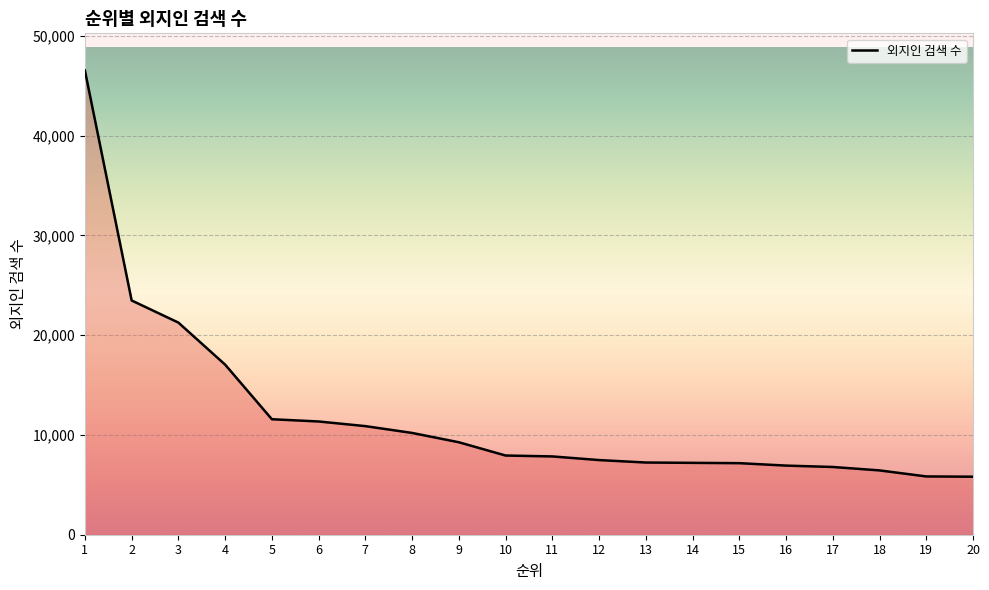

Approximately how many times larger is the value at 10 compared to 11?

1.0